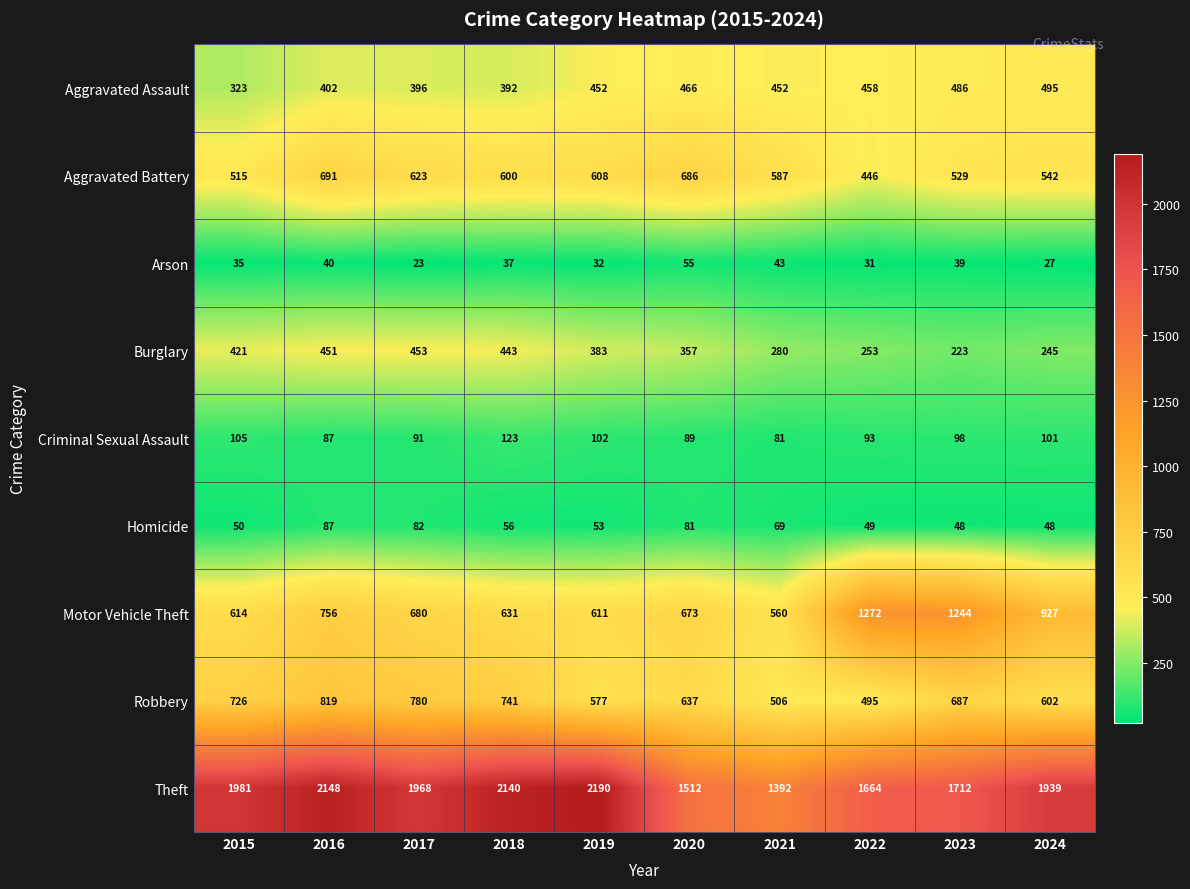

At 2023, list the series in order from largest to smallest.

Theft, Motor Vehicle Theft, Robbery, Aggravated Battery, Aggravated Assault, Burglary, Criminal Sexual Assault, Homicide, Arson